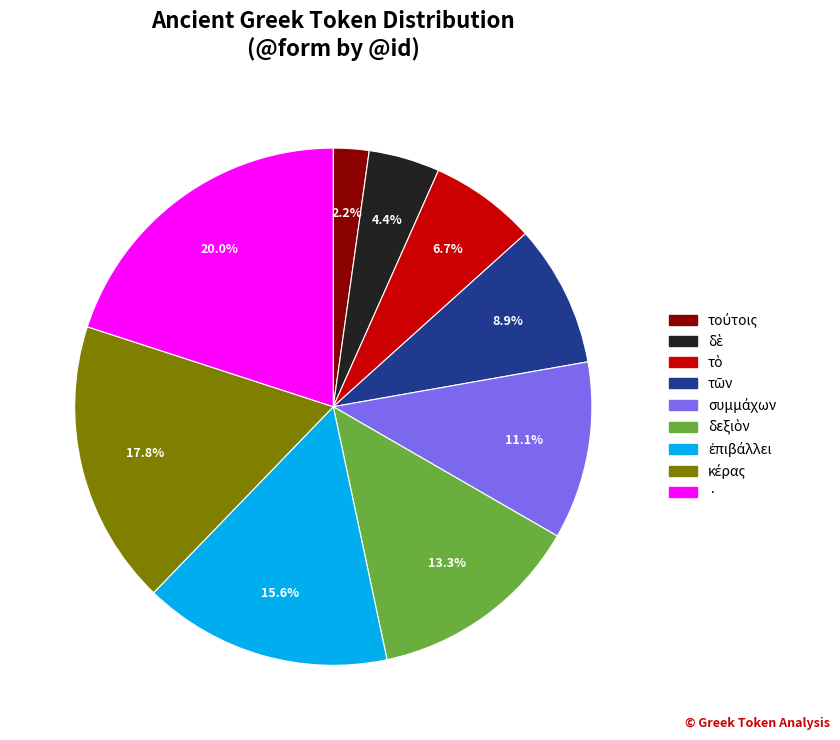

Is there any slice that represents more than half of the pie?

No